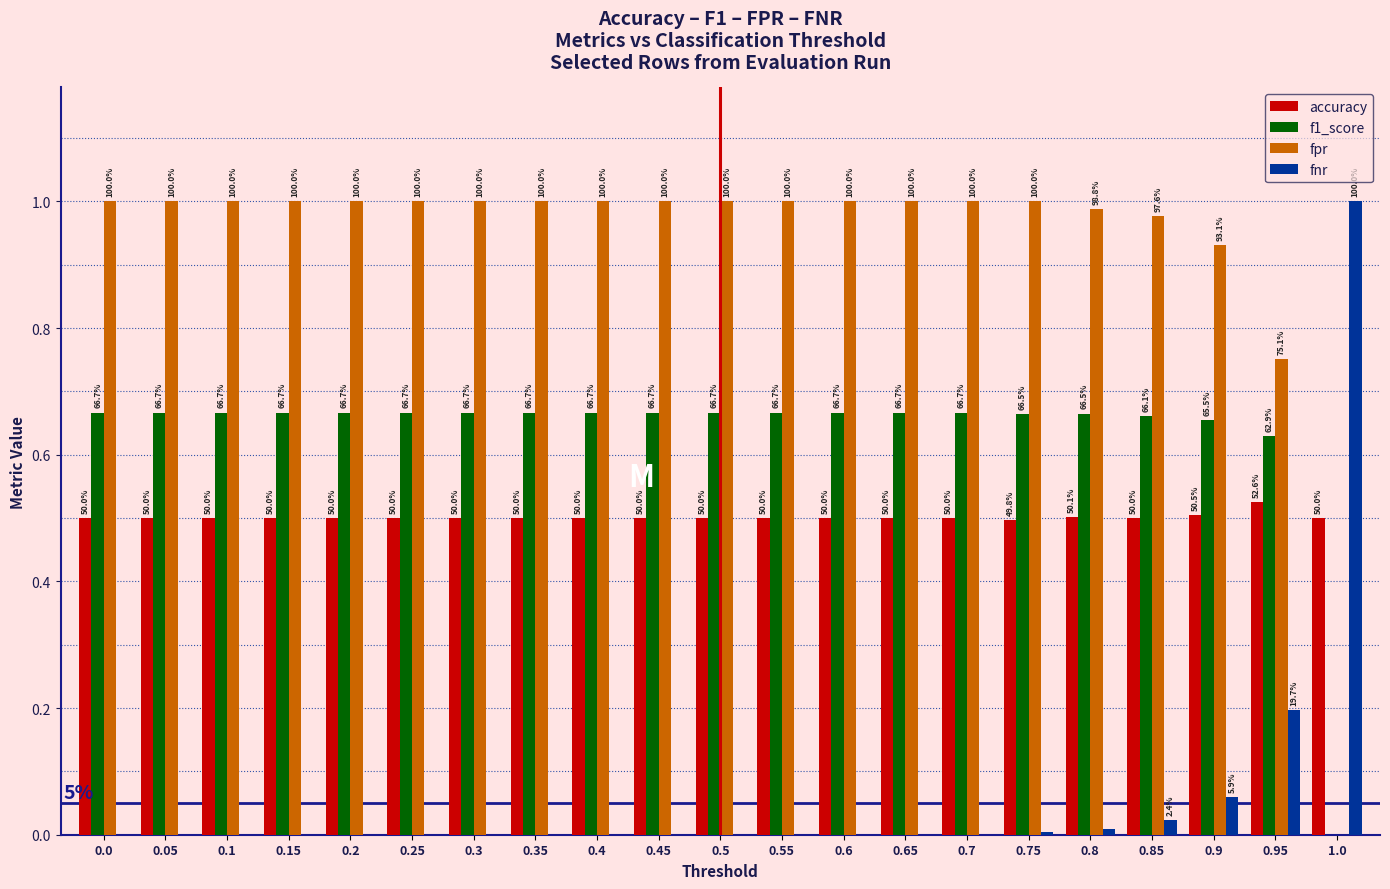

Which category has the lowest value across all series?

1.0